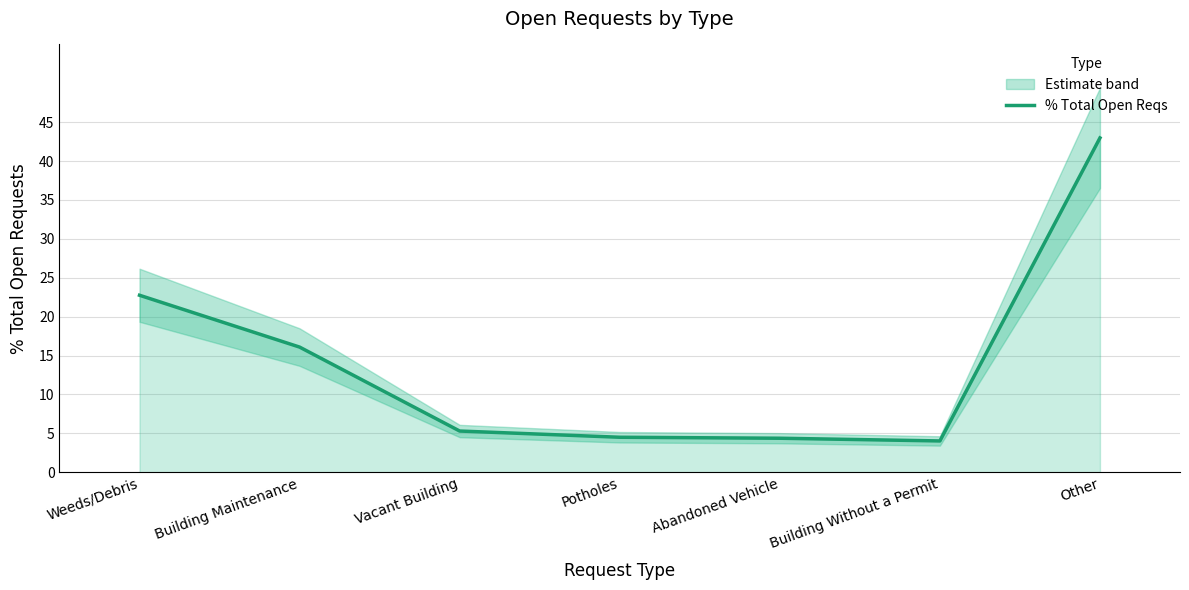

Count the number of categories in the chart.

7